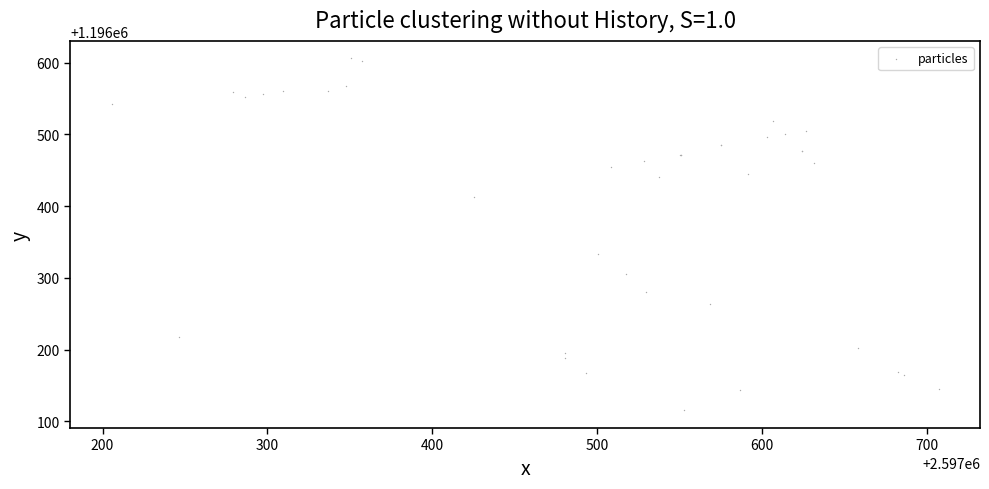

What Y value in the scatter plot is closest to 1196360?

1196333.7